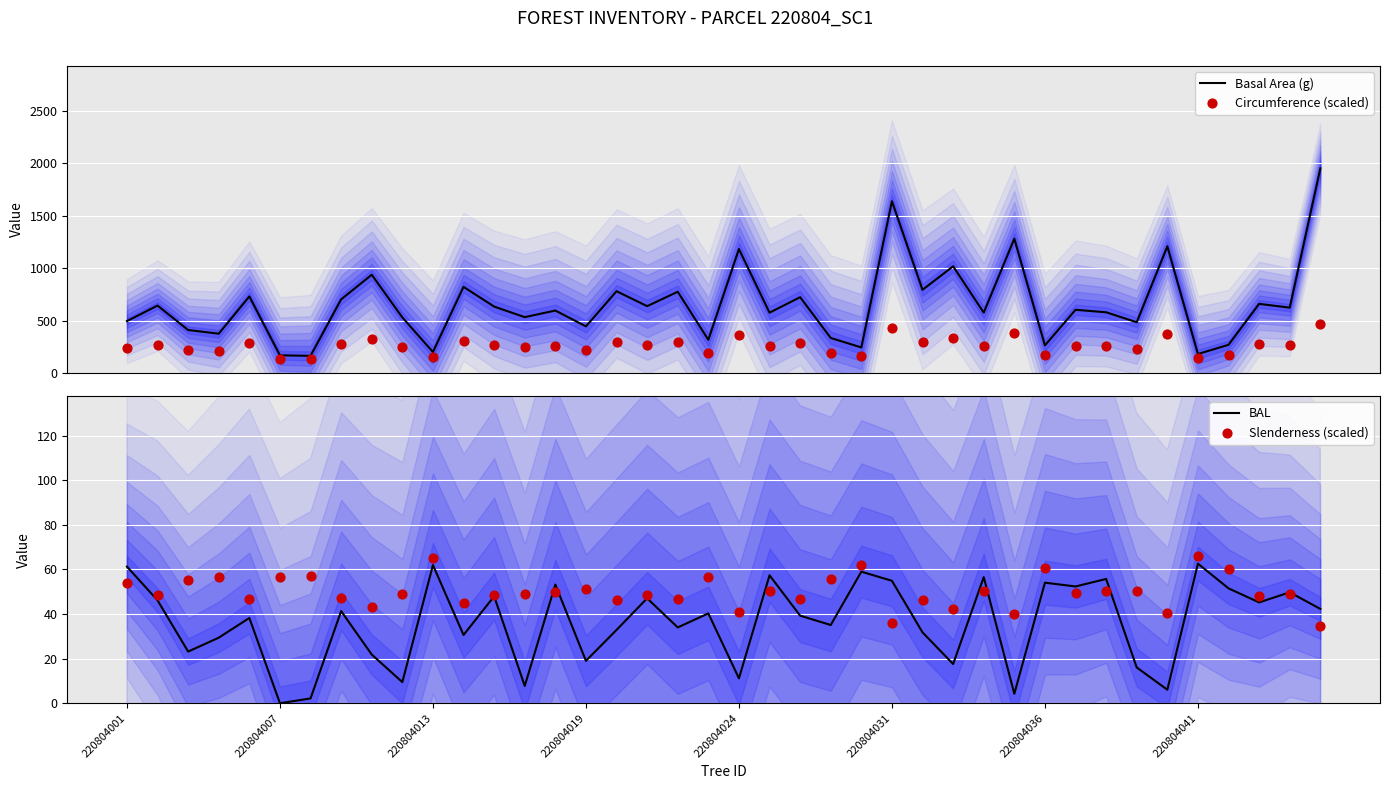

Is the value of Slenderness (scaled) at 13 greater than the value of Basal Area (g) at 13?

No